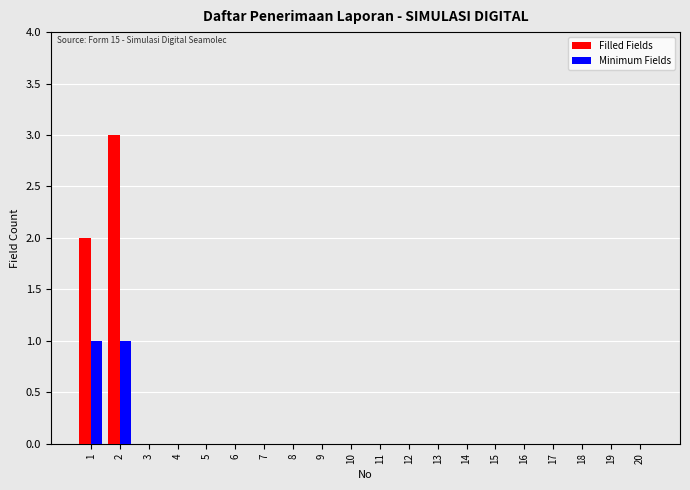

What is the maximum value for Filled Fields?

3